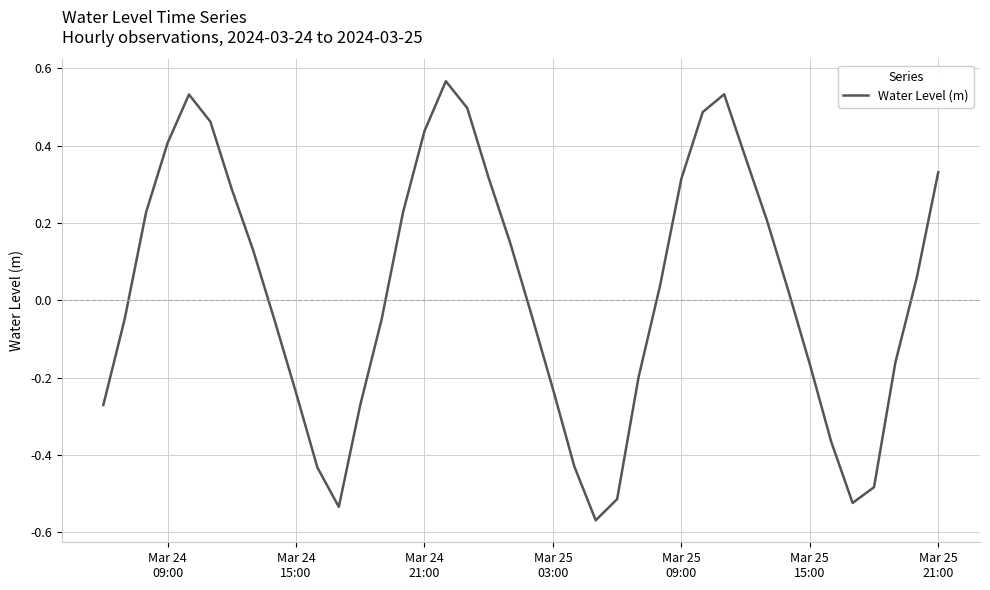

True or false: the data has more than 1 interior local peaks.

True